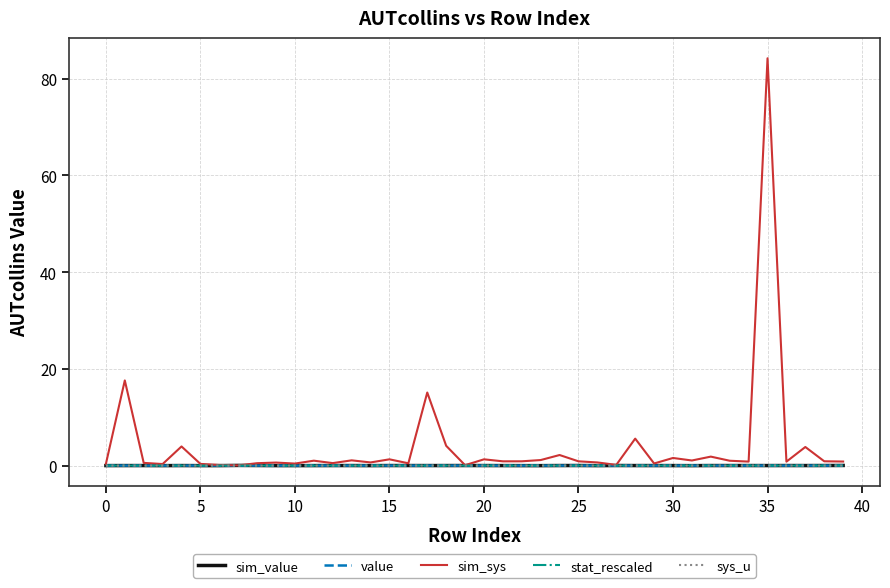

What are all the series names shown in the legend?

sim_value, value, sim_sys, stat_rescaled, sys_u